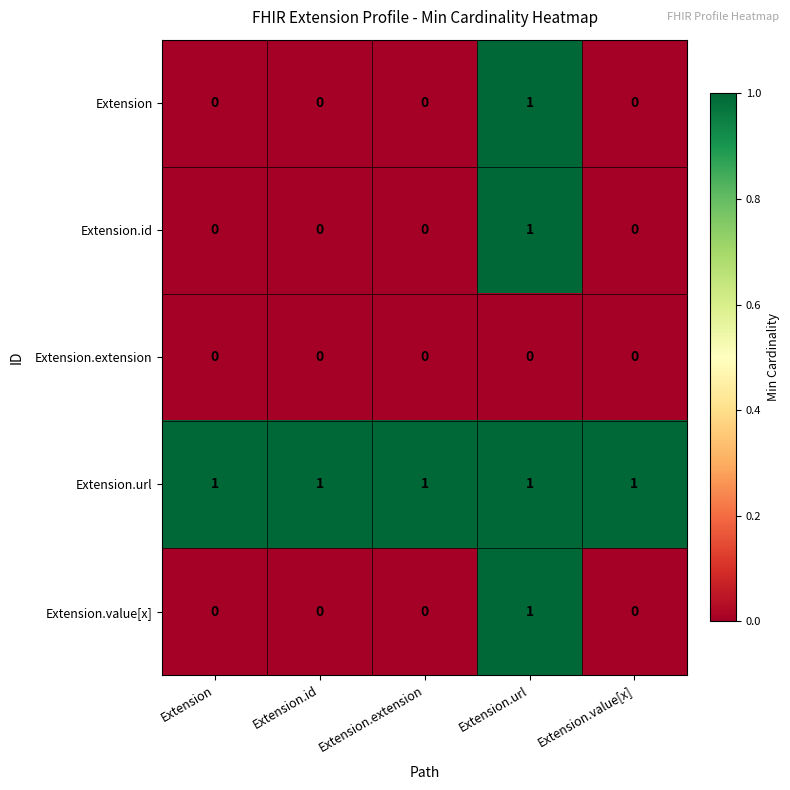

Which series has the largest total across all categories?

Extension.url